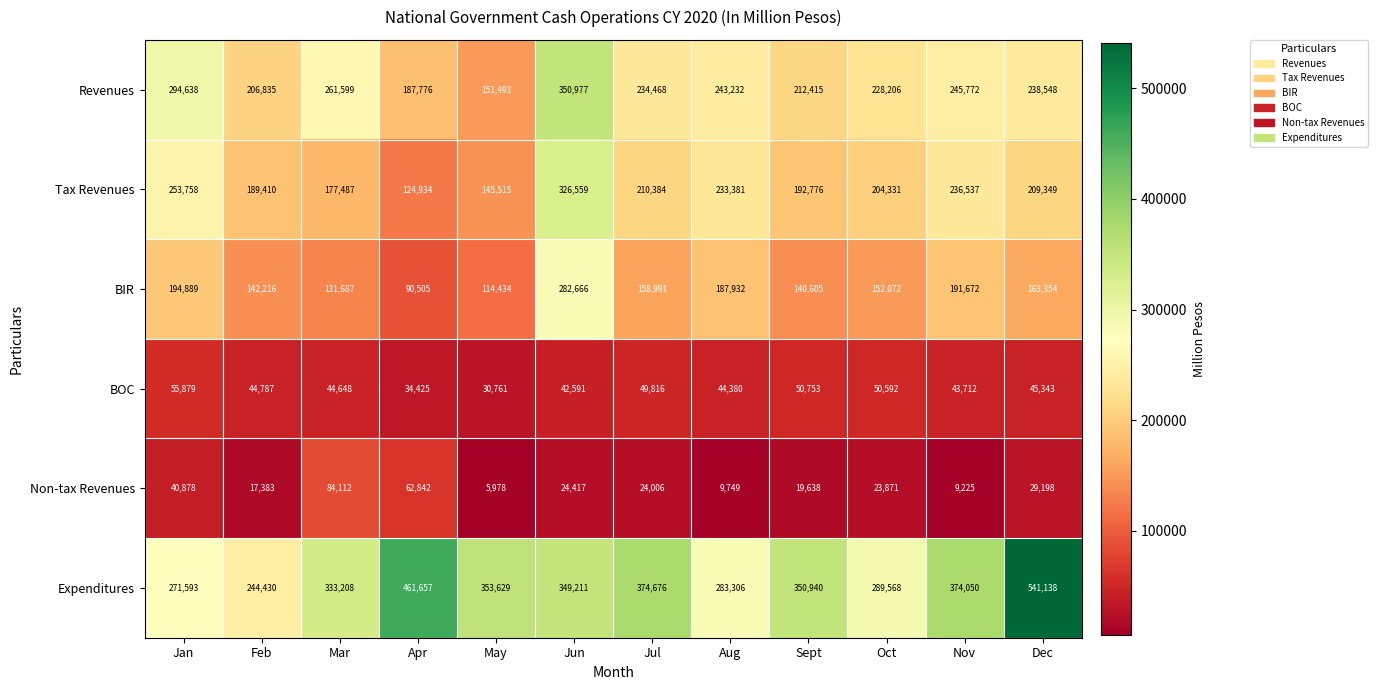

What is the difference between the highest and lowest values at Mar?

288560